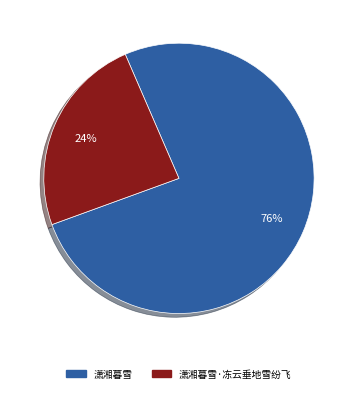

Is there a majority slice in this chart?

Yes